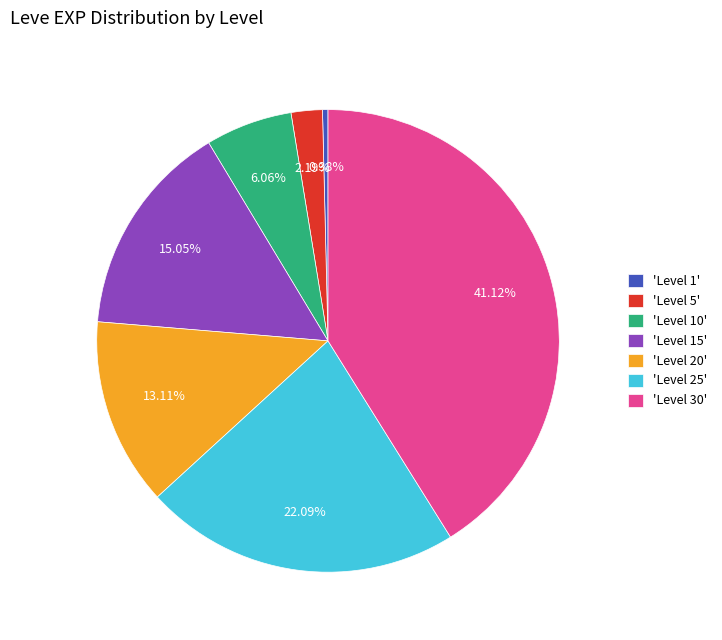

Is the sum of 'Level 15' and 'Level 30' greater than half?

Yes